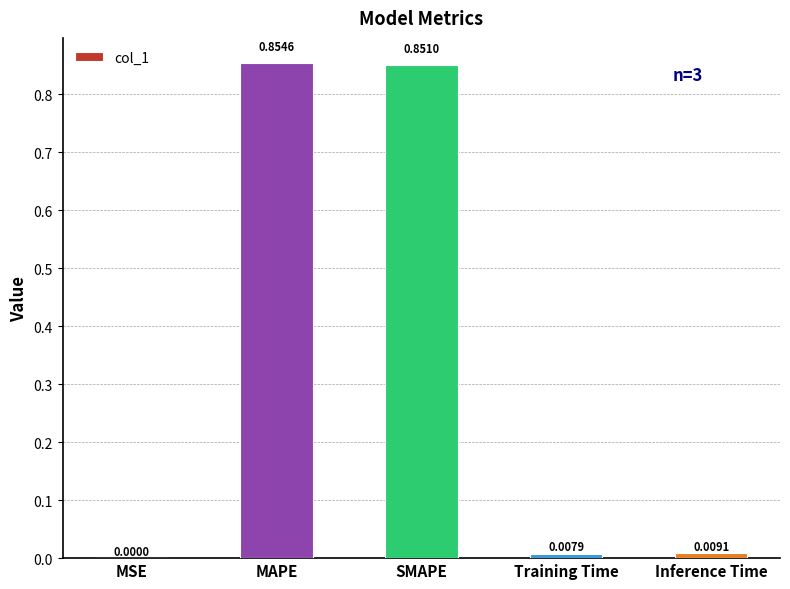

What is the sum of the values at SMAPE and MAPE?

1.7